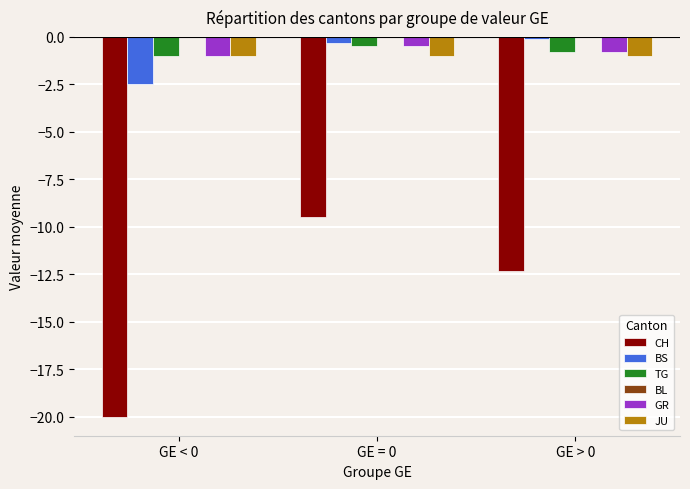

At which category is the sum across all series the highest?

GE = 0